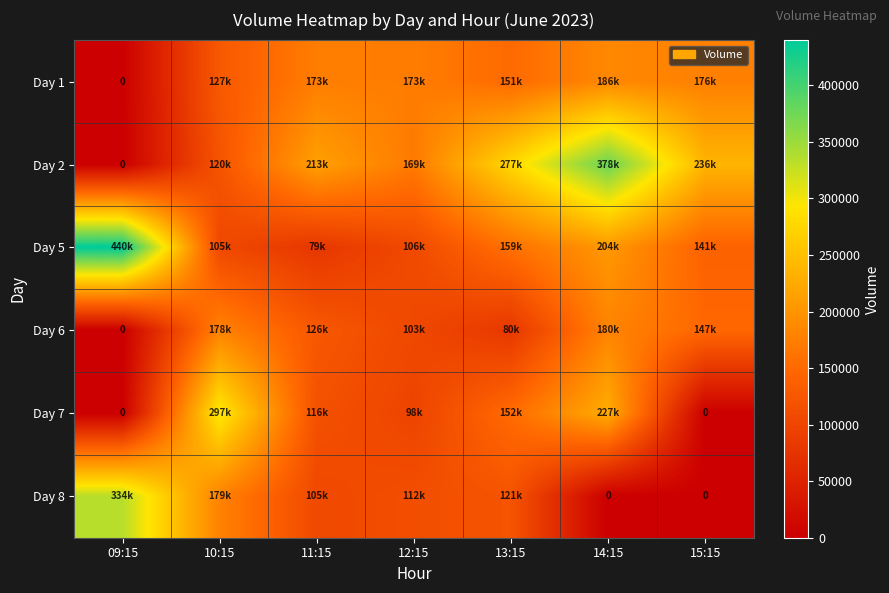

Rank the series by their maximum value, from lowest to highest.

Day 6, Day 1, Day 7, Day 8, Day 2, Day 5